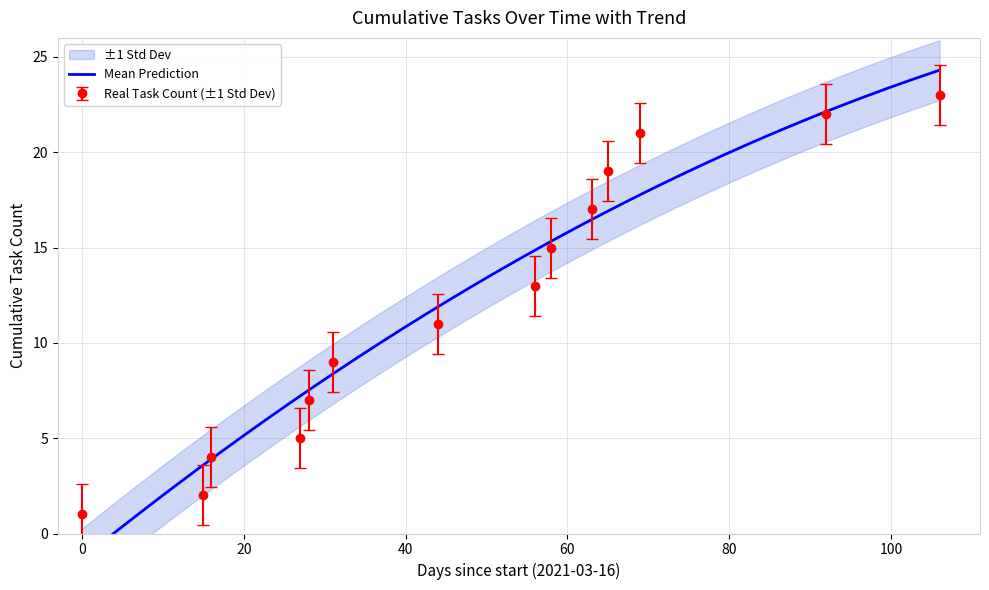

True or false: Real Task Count (±1 Std Dev) has more than 1 interior local peaks.

False